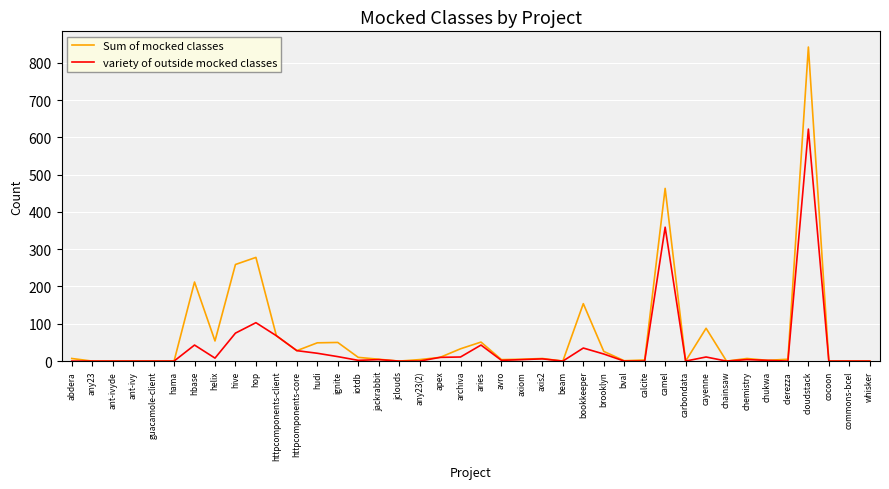

Rank the series by their maximum value, from highest to lowest.

Sum of mocked classes, variety of outside mocked classes